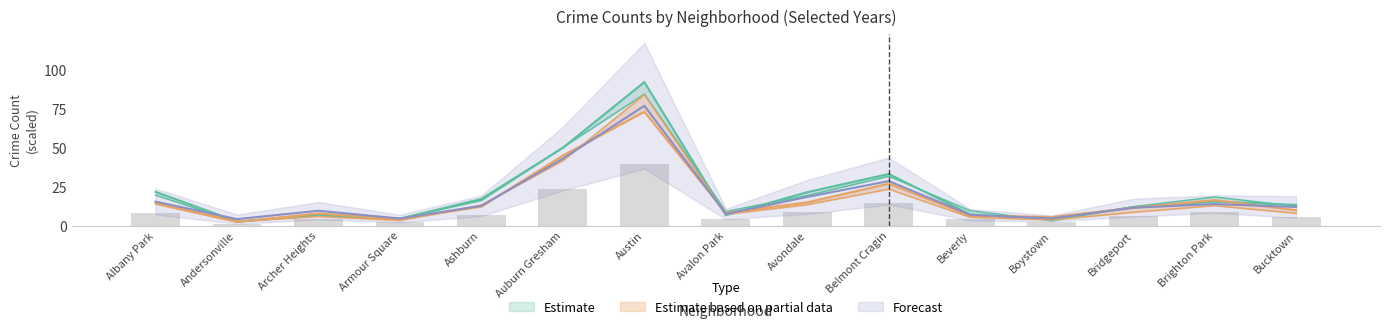

Which has a higher value, Boystown or Belmont Cragin?

Belmont Cragin